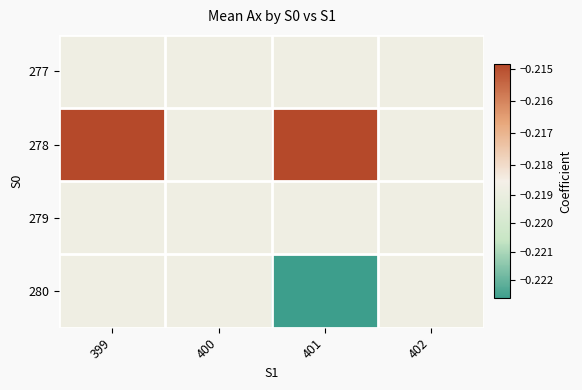

Rank the series at 401 from highest to lowest value.

278, 277, 279, 280